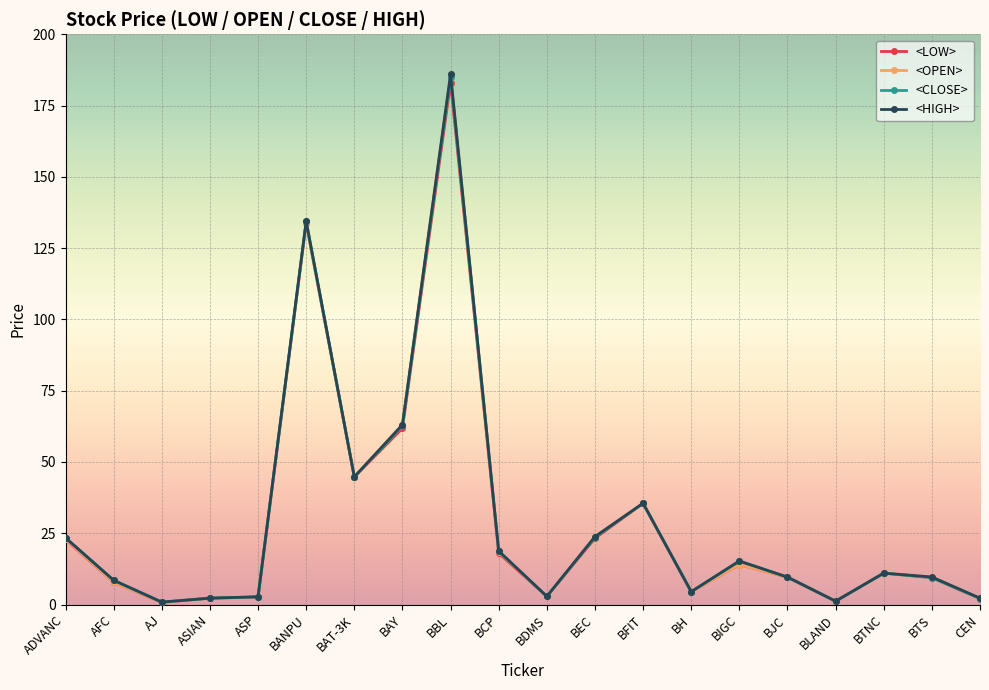

At which category does the chart reach its peak across all series?

BBL